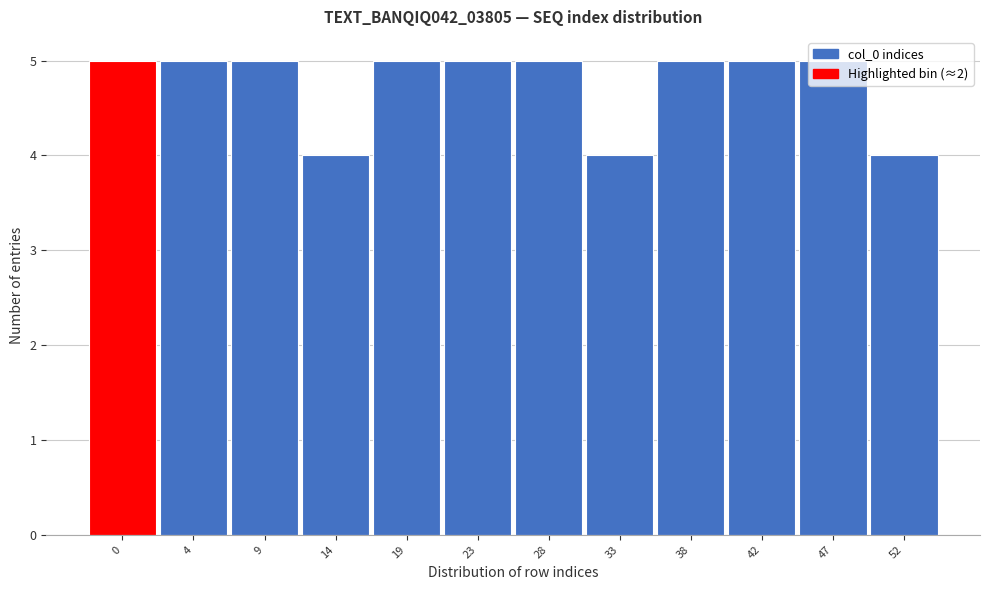

What is the greatest value displayed?

5